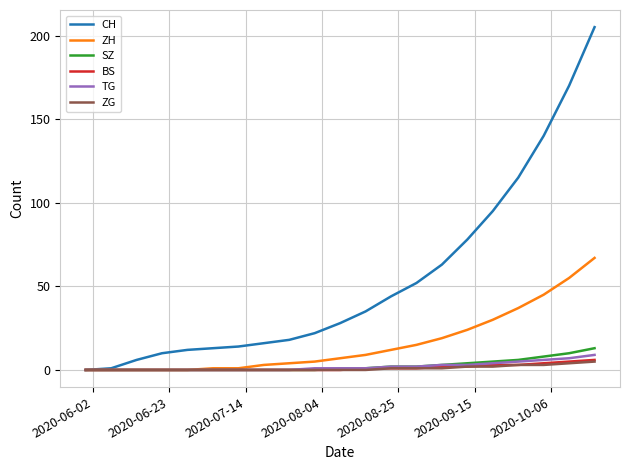

What is the highest value of the ZG series?

5